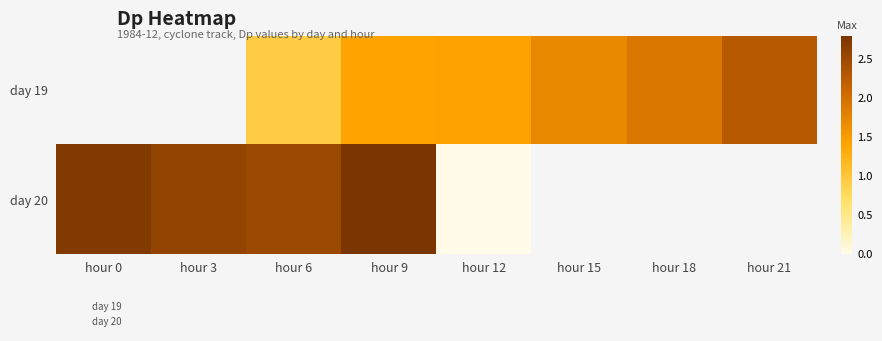

Between 9 and 18, which is larger?

18